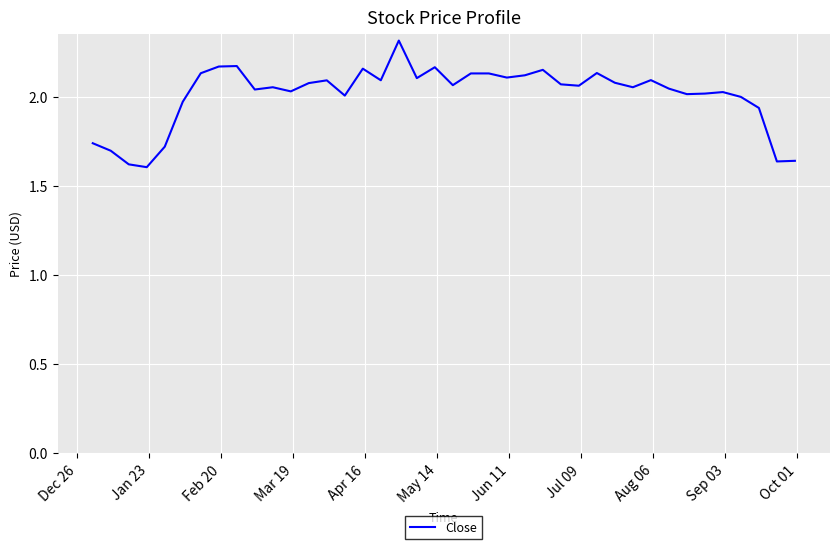

What is the maximum value shown in the chart?

2.3